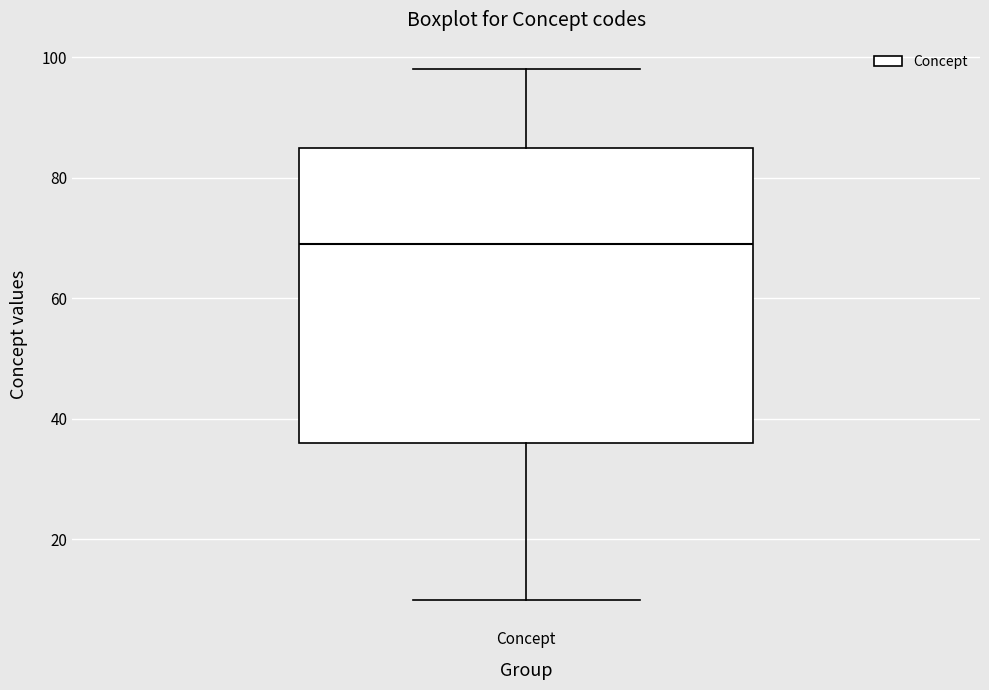

Where does the lower whisker of the box for Concept end on the y-axis? The values are not printed on the chart, so give them approximately, as read against the axis.

10